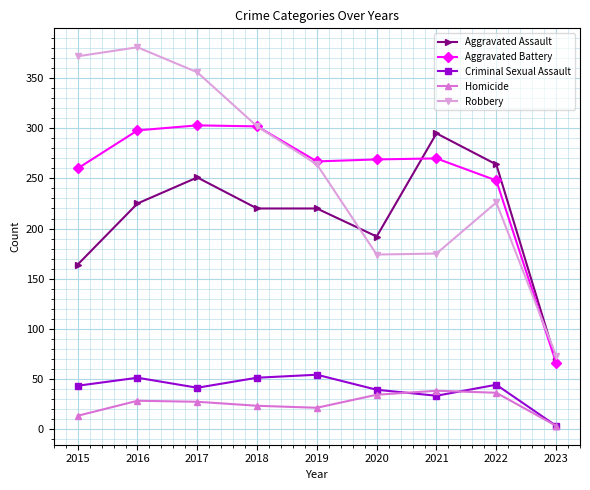

What is the minimum value for Homicide?

3